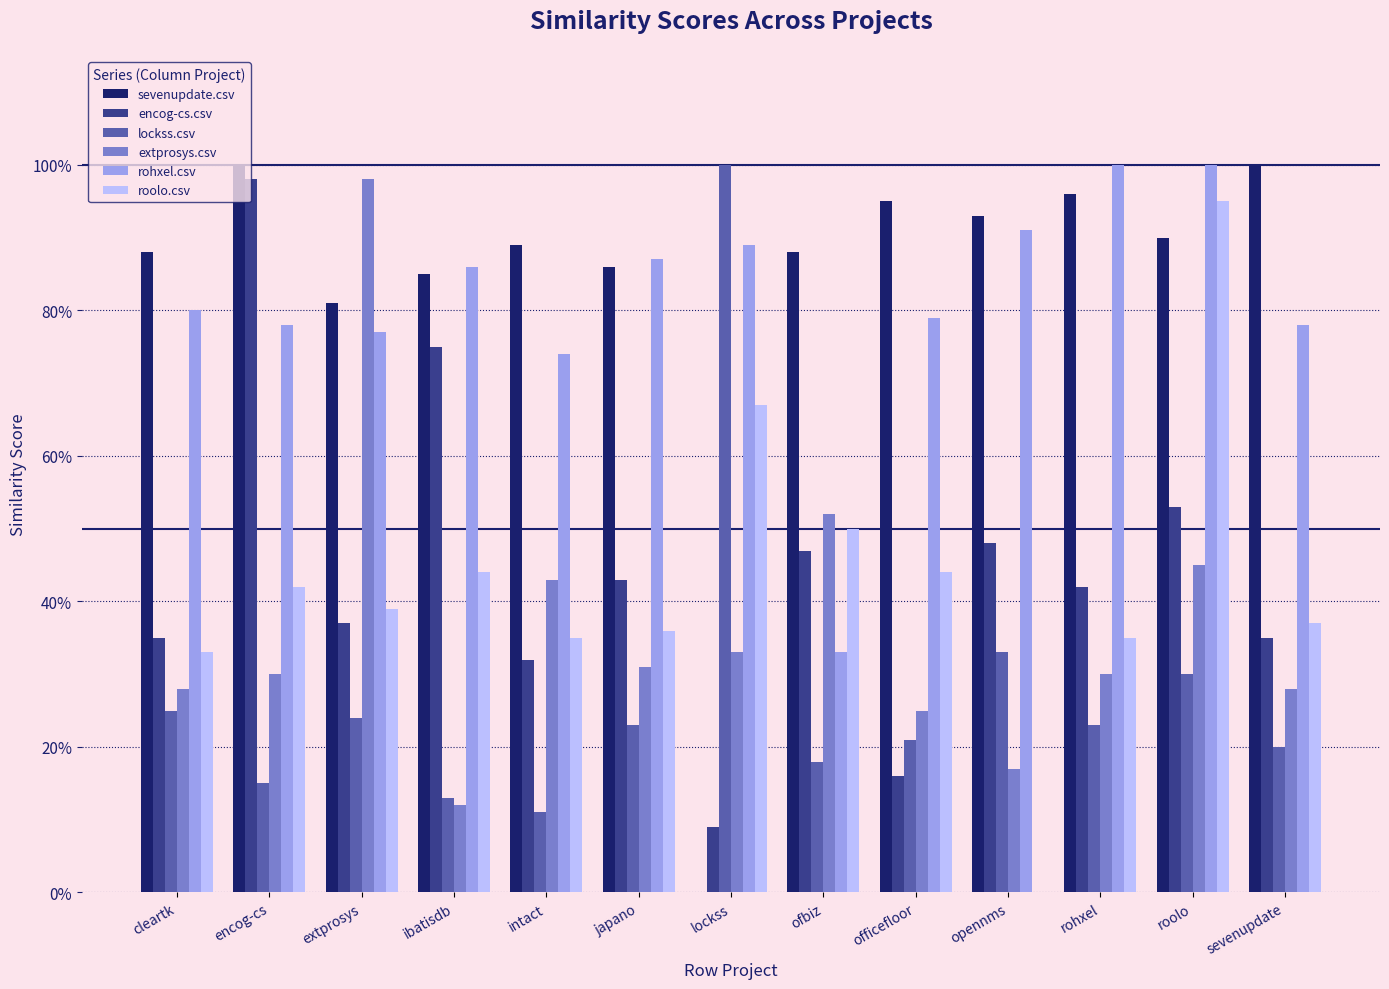

What is the average value of the encog-cs.csv series?

0.4